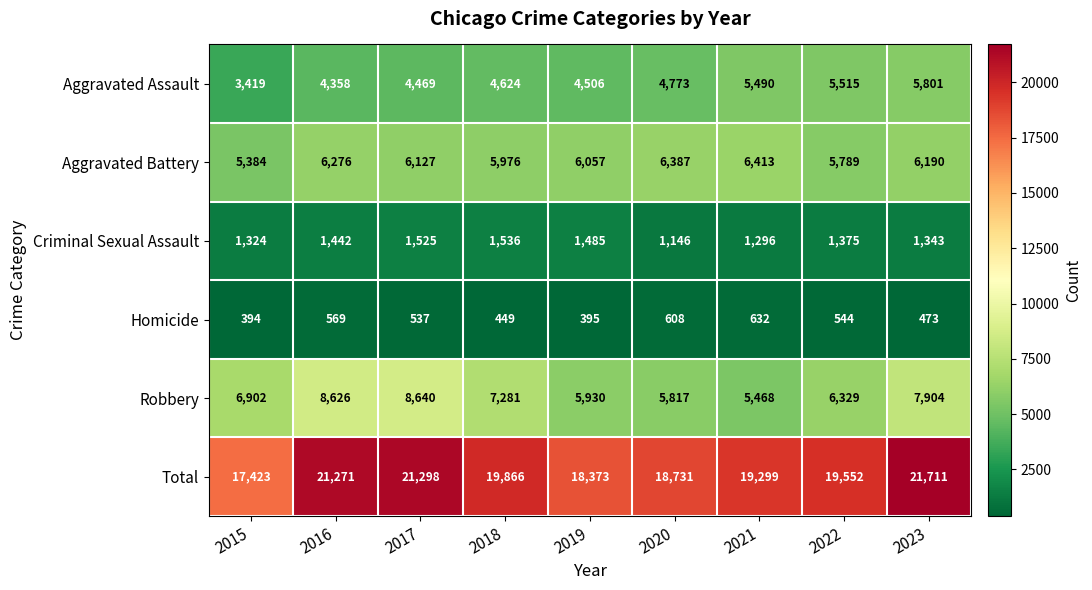

At how many categories does at least one series exceed 8666?

9